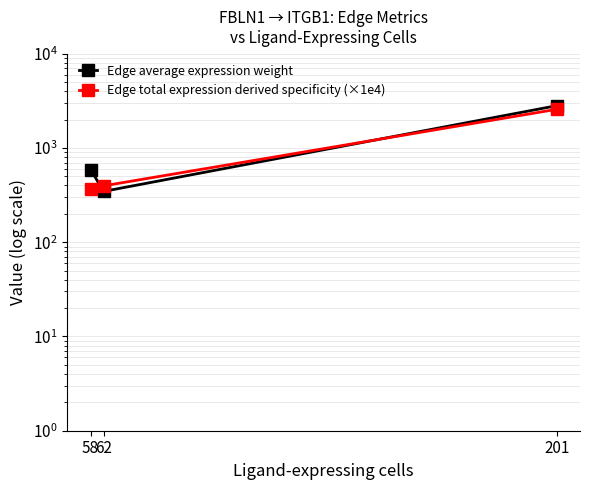

The Edge total expression derived specificity (×1e4) series shows 240.7 at 58. True or false?

False